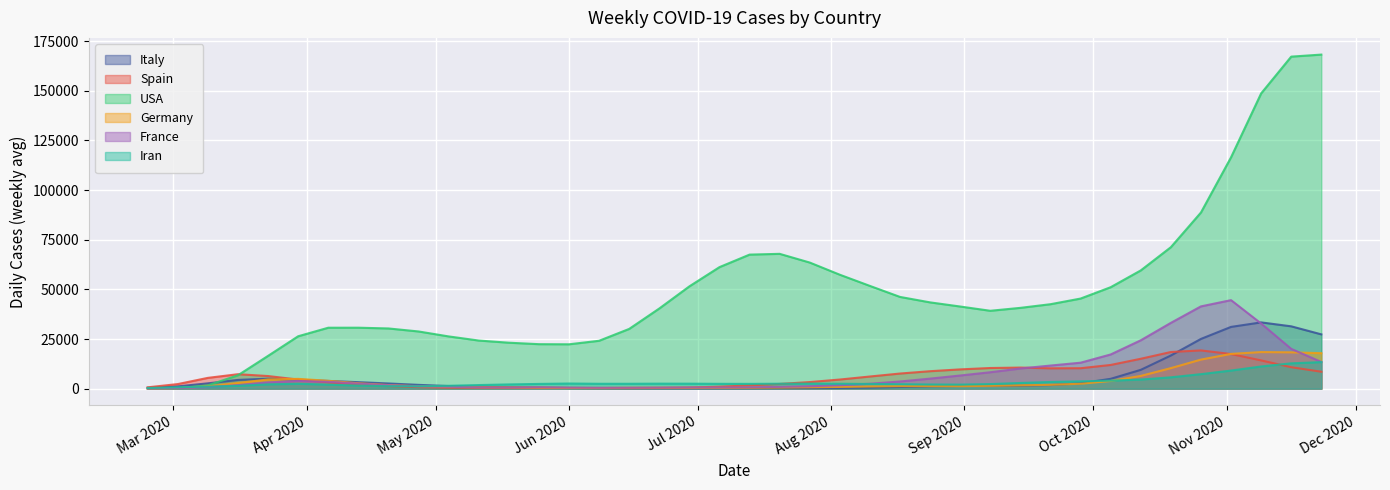

How many values in the USA series exceed 41360?

20